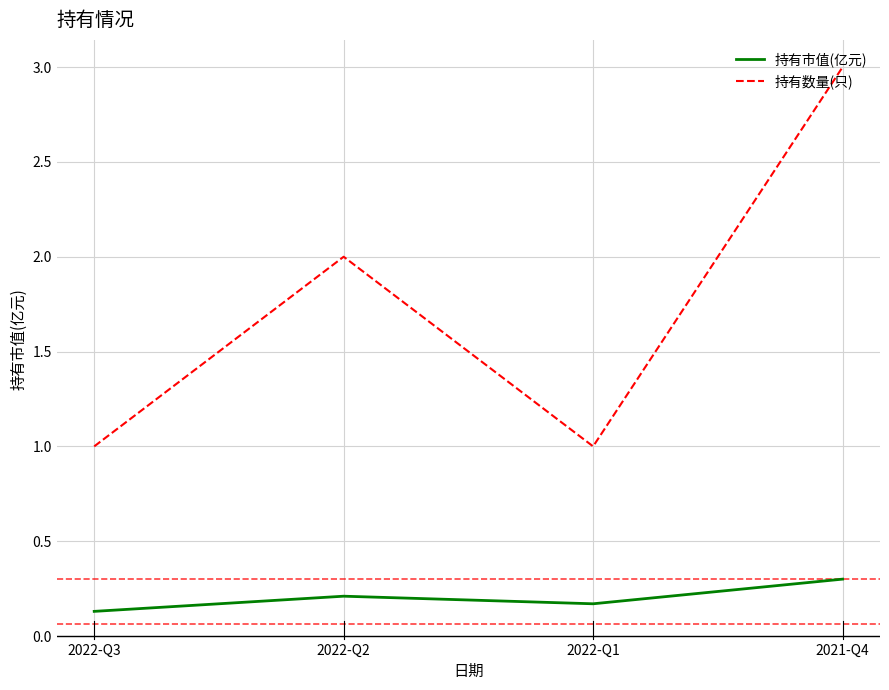

Reading left to right, what are all the values shown in this chart?

持有市值(亿元): 2022-Q3=0.1	2022-Q2=0.2	2022-Q1=0.2	2021-Q4=0.3
持有数量(只): 2022-Q3=1.0	2022-Q2=2.0	2022-Q1=1.0	2021-Q4=3.0